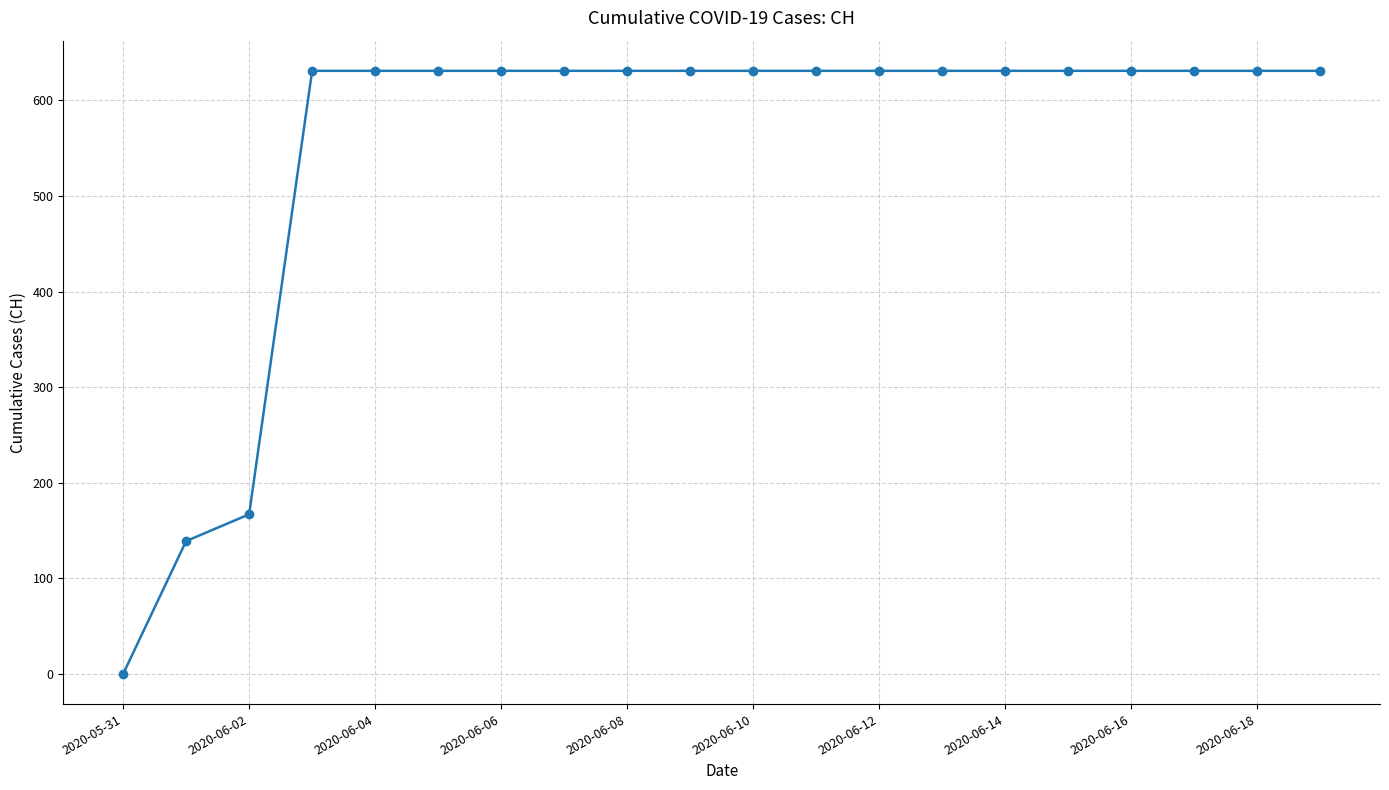

What is the difference between the maximum and minimum values?

631